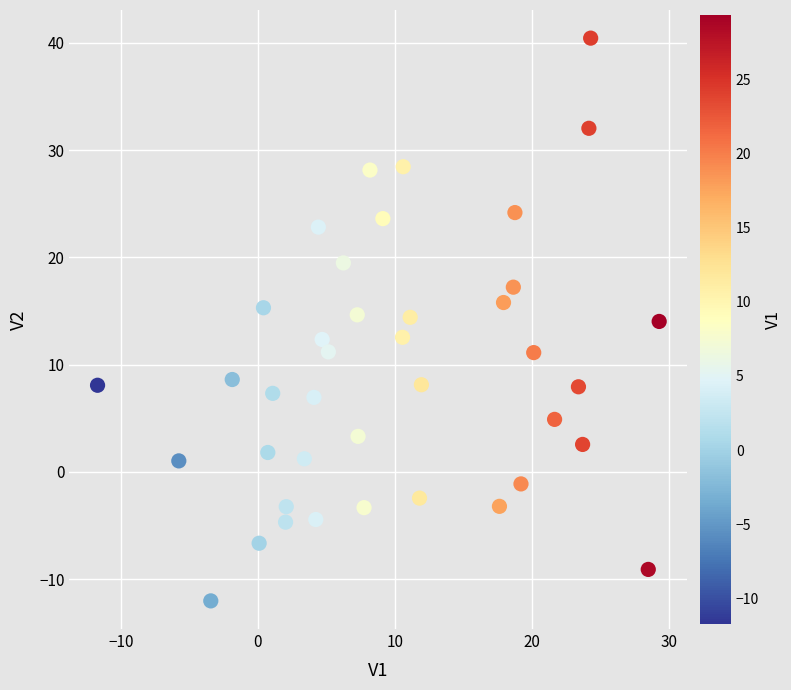

What is the range of X values (max minus min)?

41.0